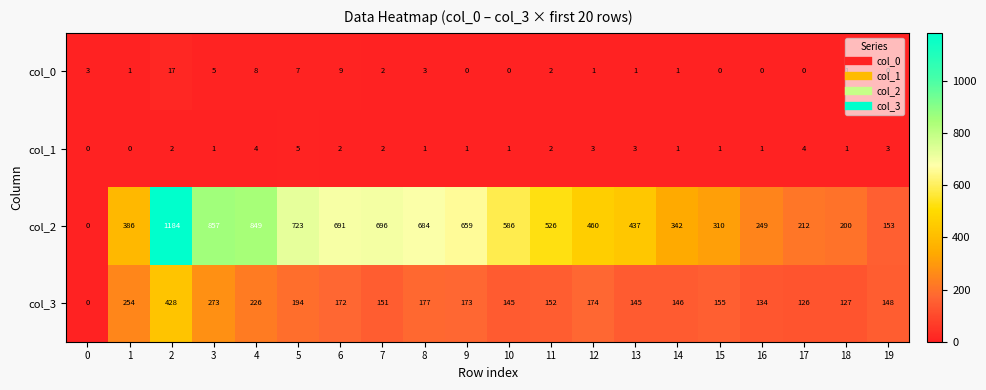

Which series has the largest range (max minus min)?

col_2